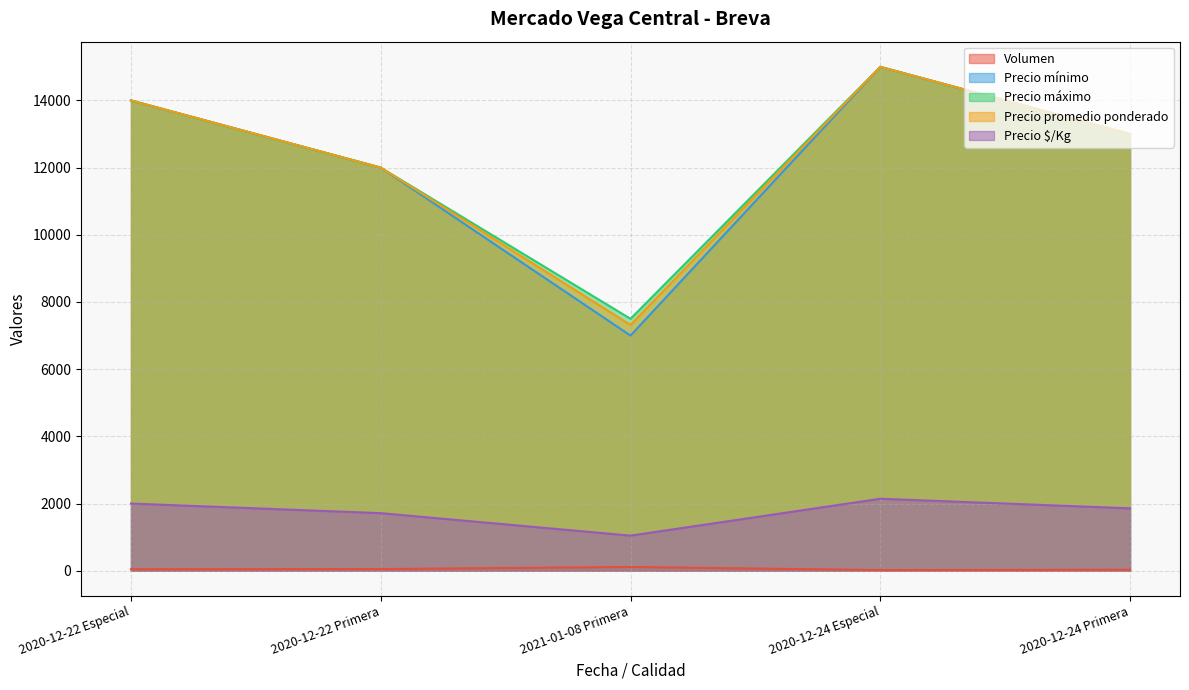

How many values in the Volumen series exceed 45?

2